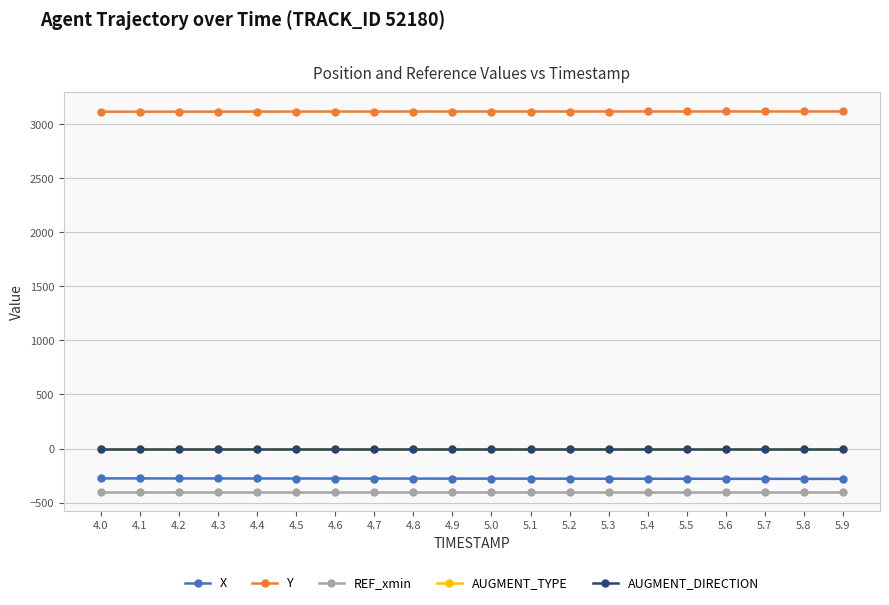

Is it true that X equals -401.7 at 4.2?

False